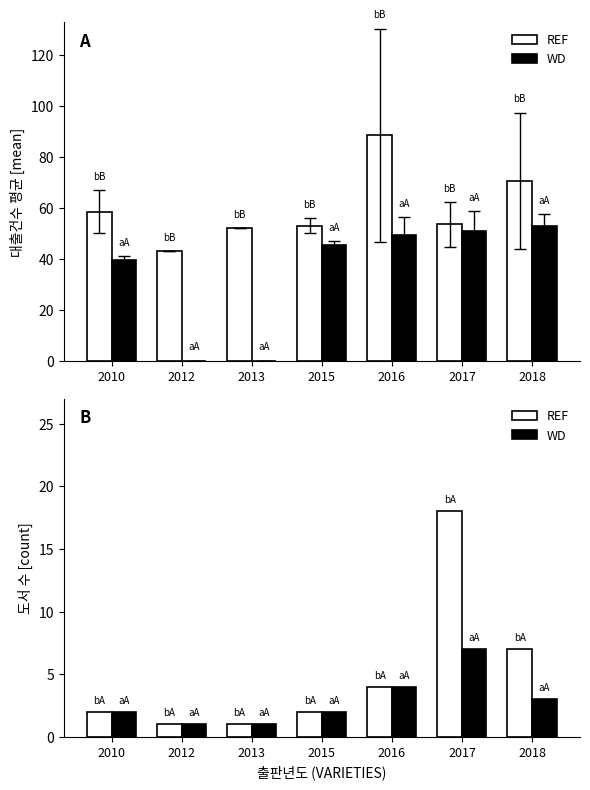

Which category has the lowest value in the REF series?

2012